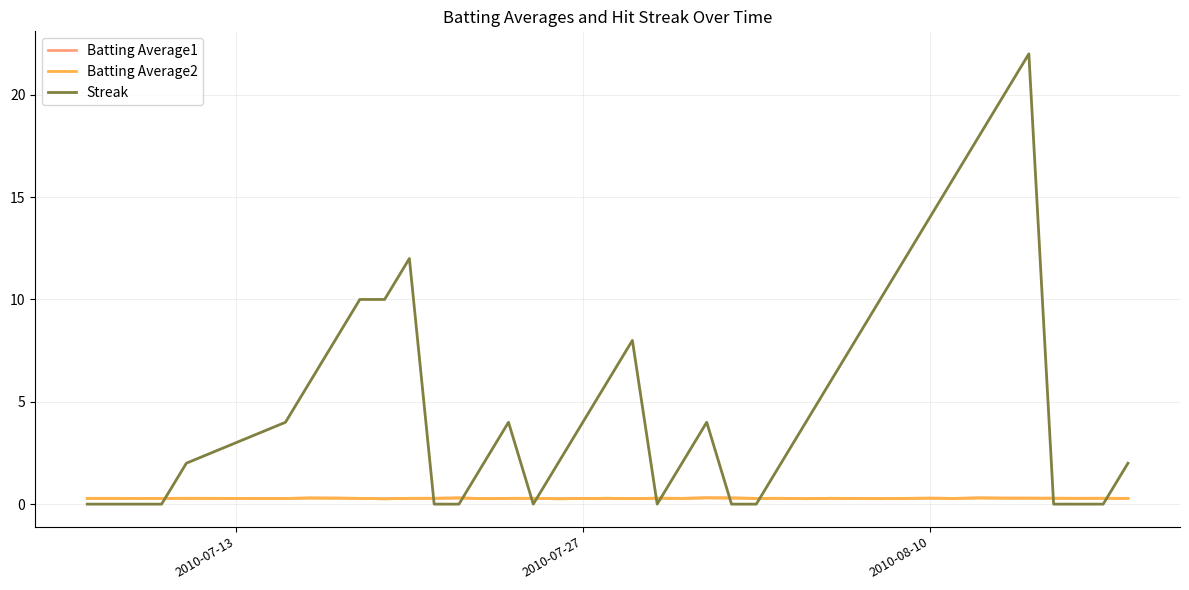

Reading right to left, list all the values displayed in this chart.

Batting Average1: 0.3	0.3	0.3	0.3	0.3	0.3	0.3	0.3	0.3	0.3	0.3	0.3	0.3	0.3	0.3	0.3	0.3	0.3	0.3	0.3	0.3	0.3	0.3	0.3	0.3	0.3	0.3	0.3	0.3	0.3	0.3	0.3	0.3	0.3	0.3	0.3	0.3	0.3	0.3	0.3
Batting Average2: 0.3	0.3	0.3	0.3	0.3	0.3	0.3	0.3	0.3	0.3	0.3	0.3	0.3	0.3	0.3	0.3	0.3	0.3	0.3	0.3	0.3	0.3	0.3	0.3	0.3	0.3	0.3	0.3	0.3	0.3	0.3	0.3	0.3	0.3	0.3	0.3	0.3	0.3	0.3	0.3
Streak: 2.0	0.0	0.0	0.0	22.0	20.0	18.0	16.0	14.0	12.0	10.0	8.0	6.0	4.0	2.0	0.0	0.0	4.0	2.0	0.0	8.0	6.0	4.0	2.0	0.0	4.0	2.0	0.0	0.0	12.0	10.0	10.0	8.0	6.0	4.0	2.0	0.0	0.0	0.0	0.0